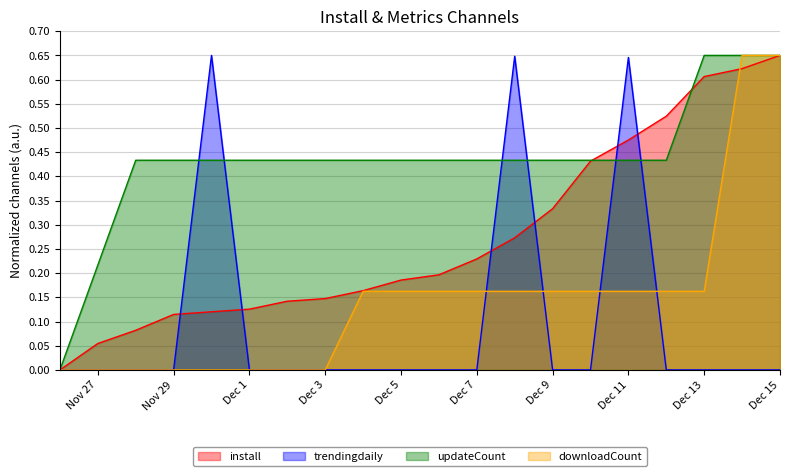

What is the sum of all updateCount values?

8.7